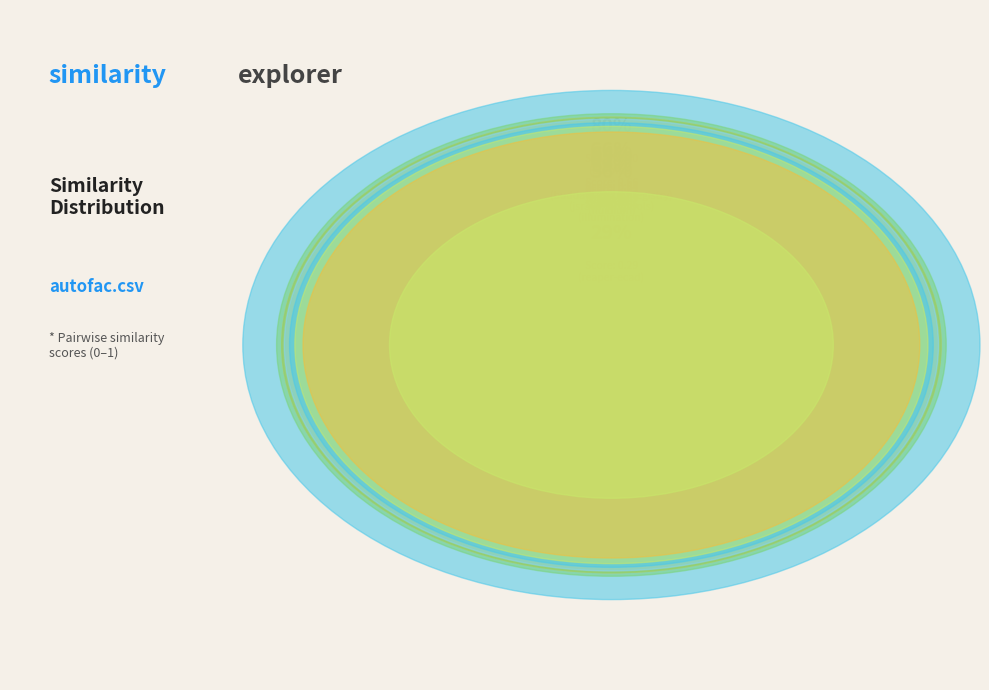

Which category has the biggest portion of the pie?

autofac.csv